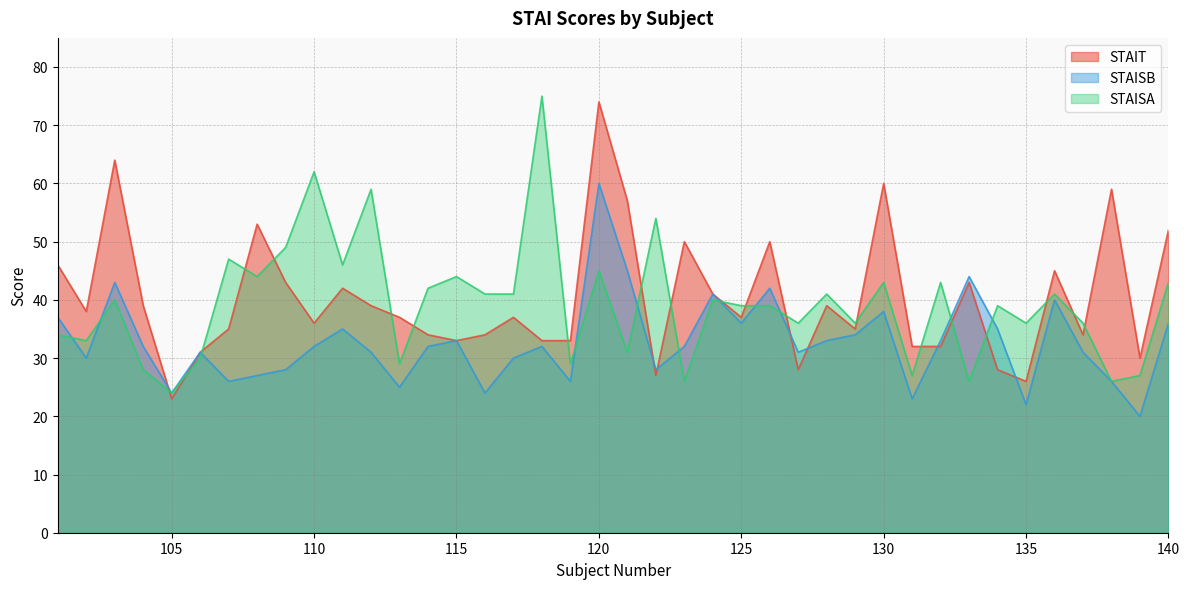

How many values in the STAISB series are below 32?

18